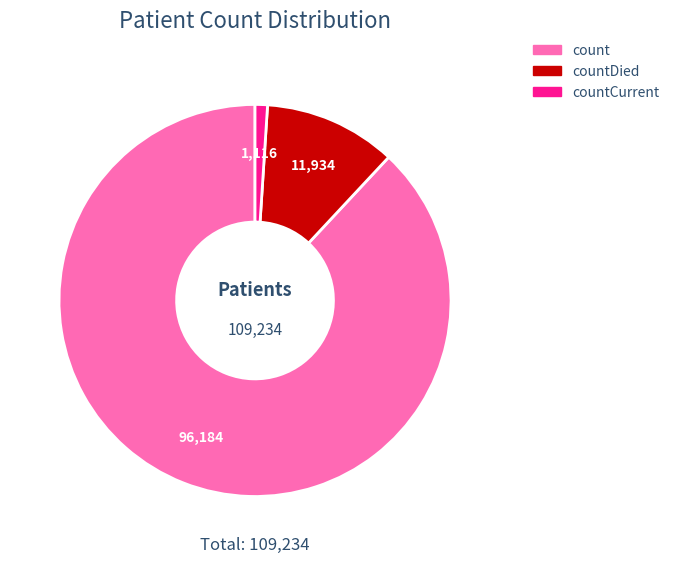

Does any single category account for the majority?

Yes